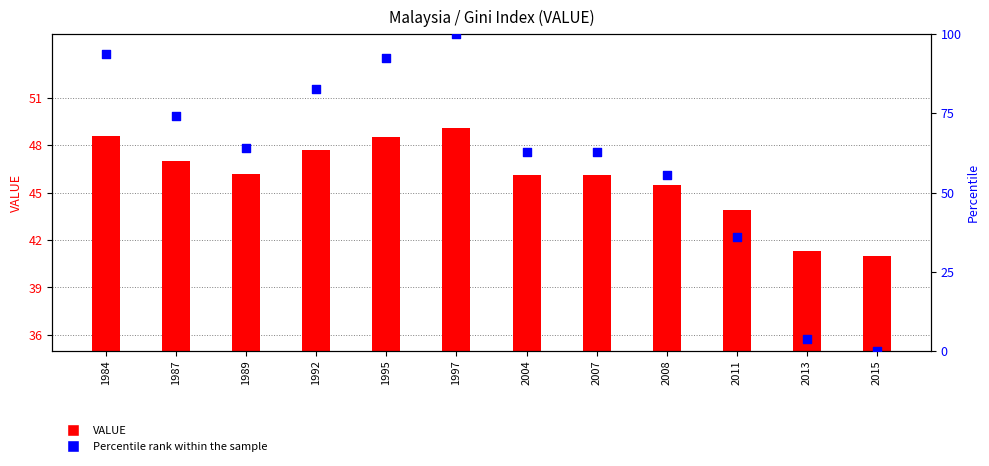

Which series has the largest Y range (max minus min)?

Percentile rank